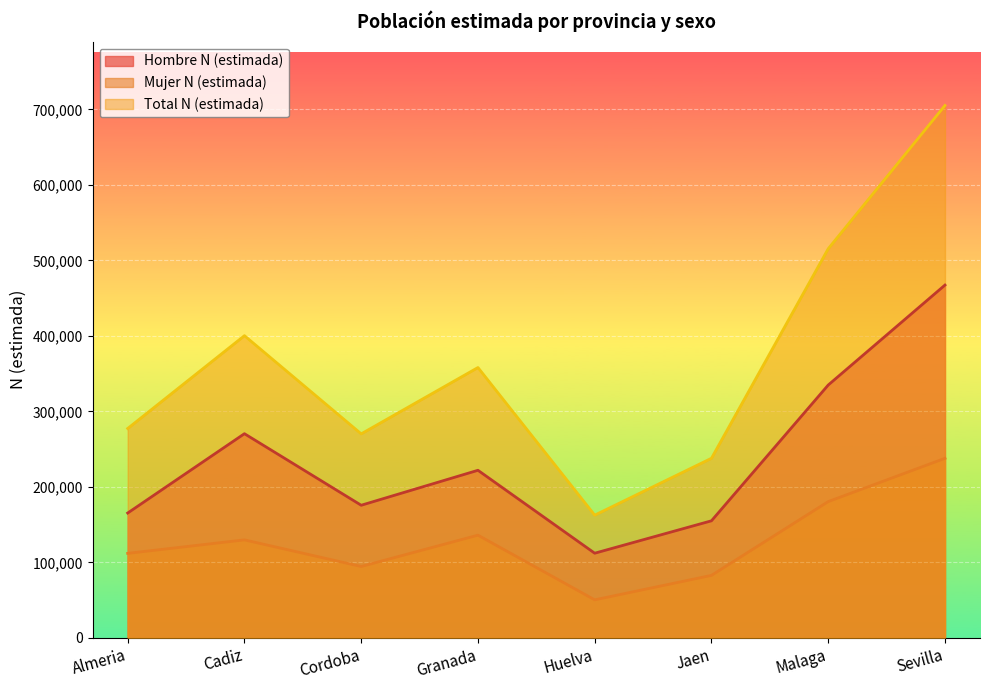

Between Jaen and Huelva, which is larger?

Jaen